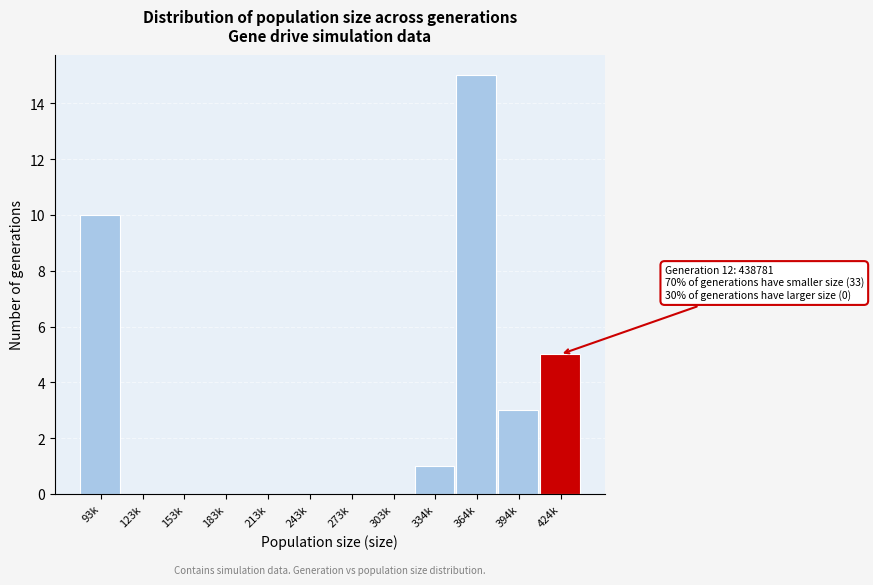

Reading left to right, list all the values displayed in this chart.

93k=10	123k=0	153k=0	183k=0	213k=0	243k=0	273k=0	303k=0	334k=1	364k=15	394k=3	424k=5